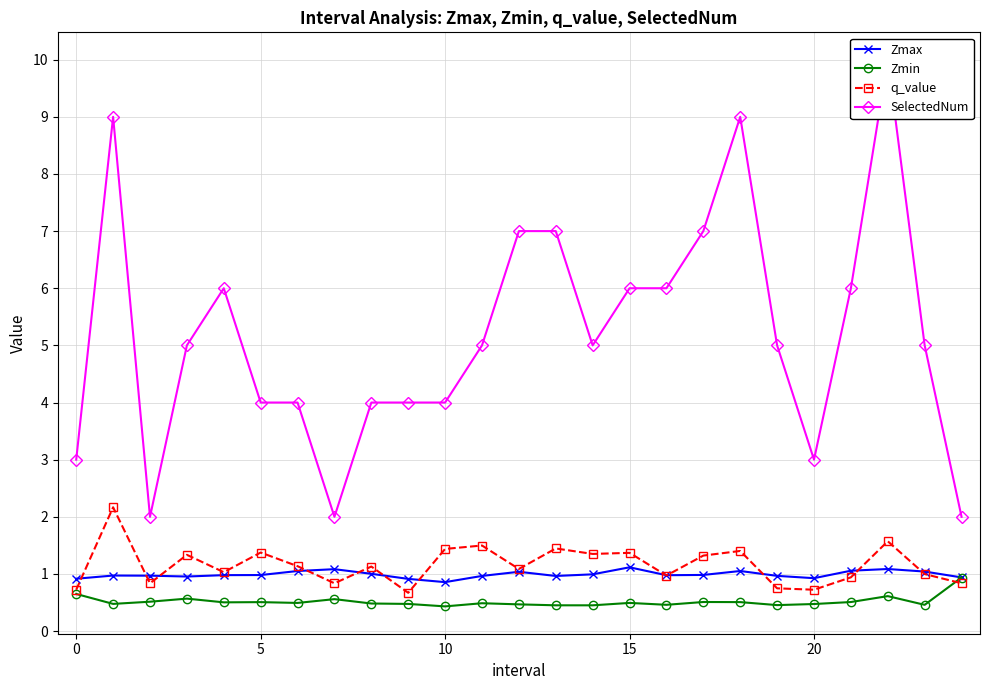

What is the maximum value for Zmin?

0.9